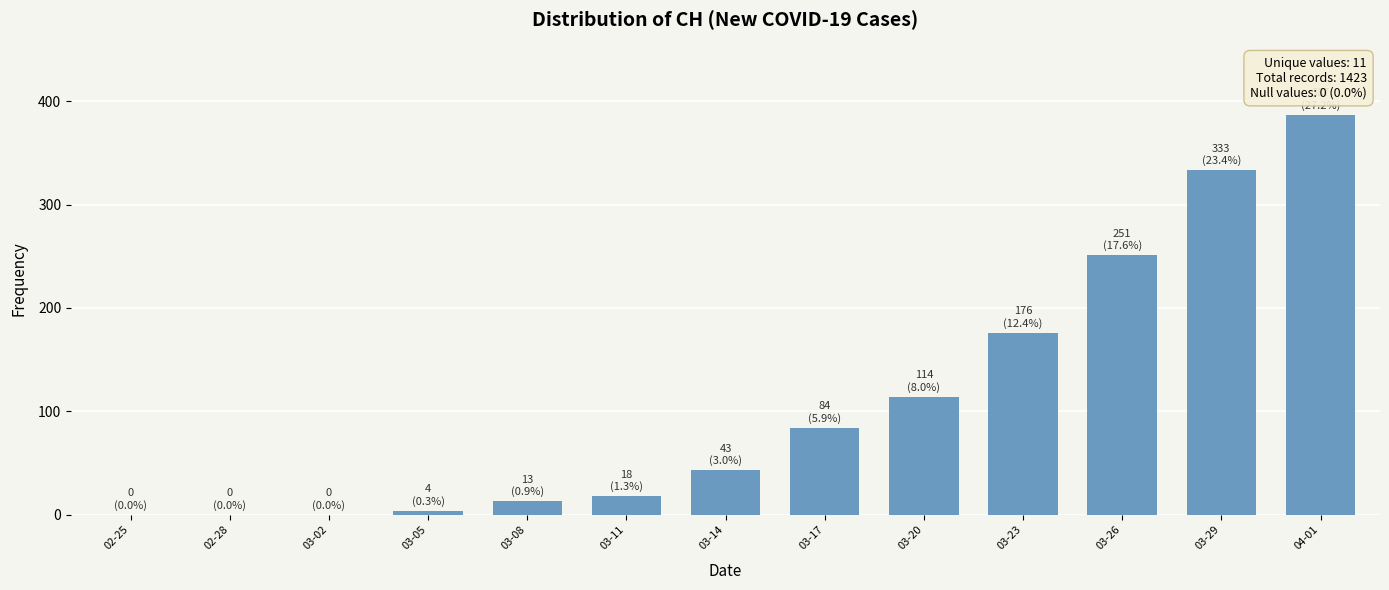

Which label corresponds to the largest value in the chart?

04-01